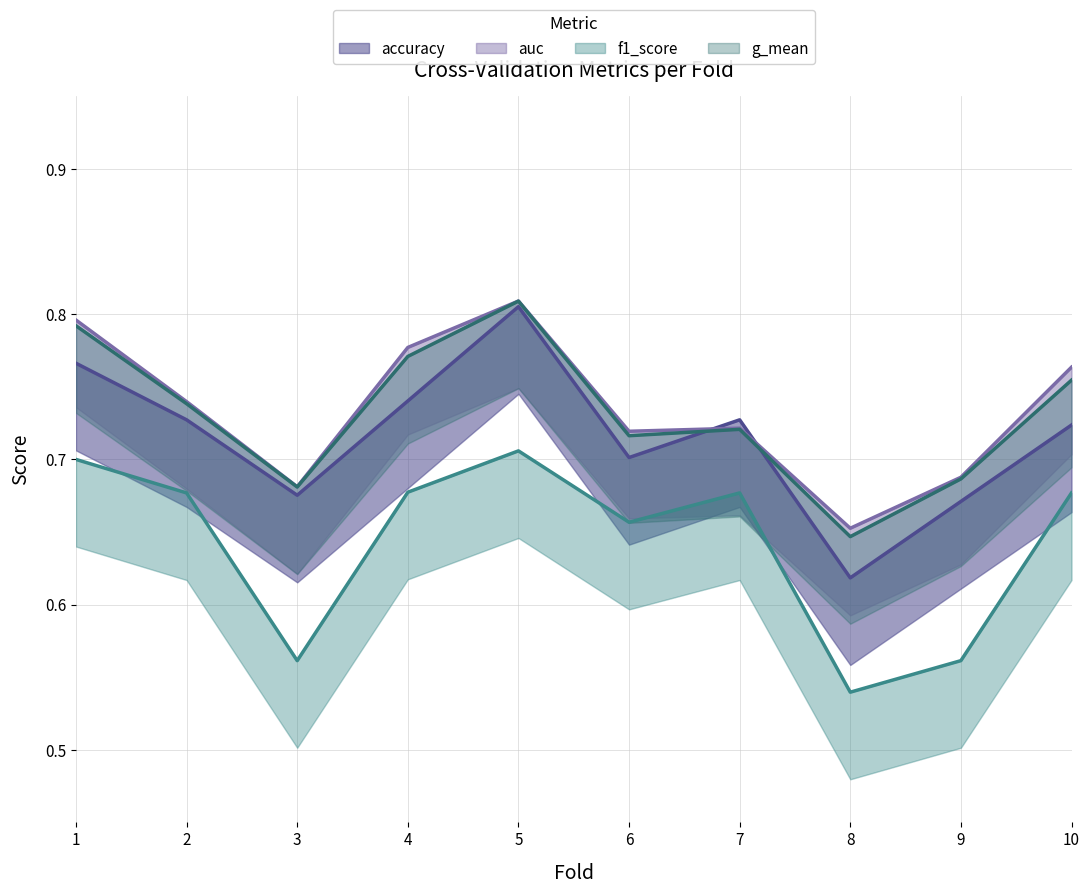

How many distinct data groups are displayed?

4